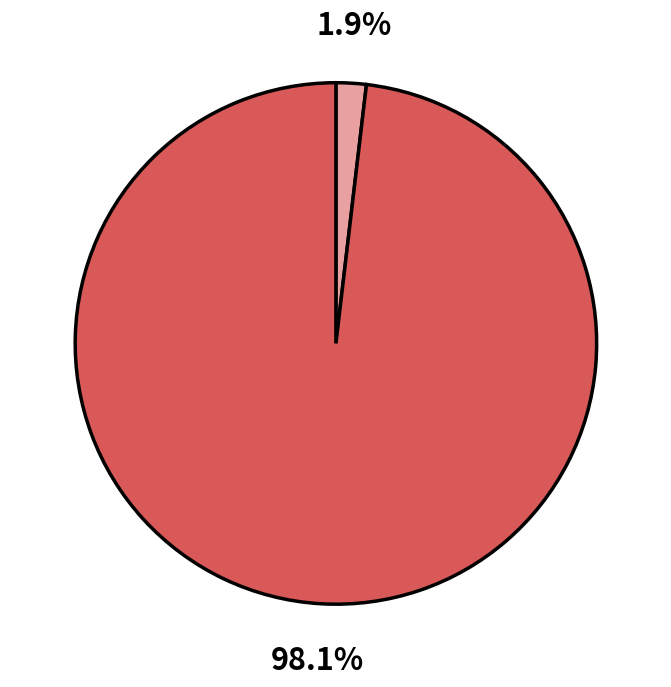

Does any single category account for the majority?

Yes